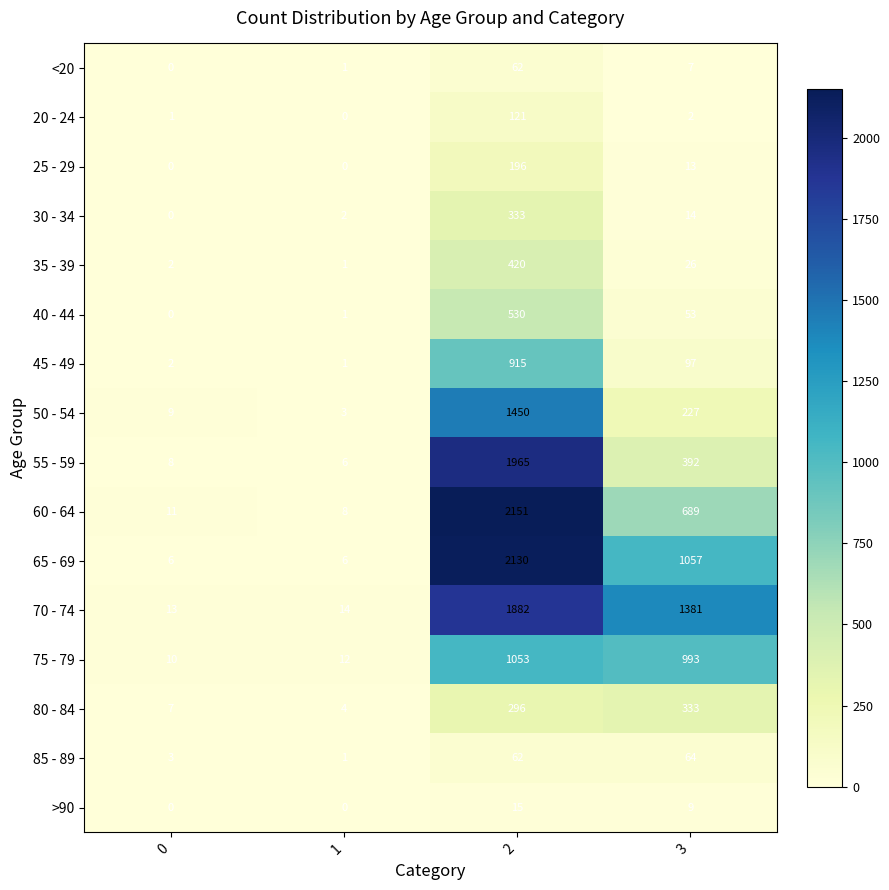

What is the average value of the 50 - 54 series?

422